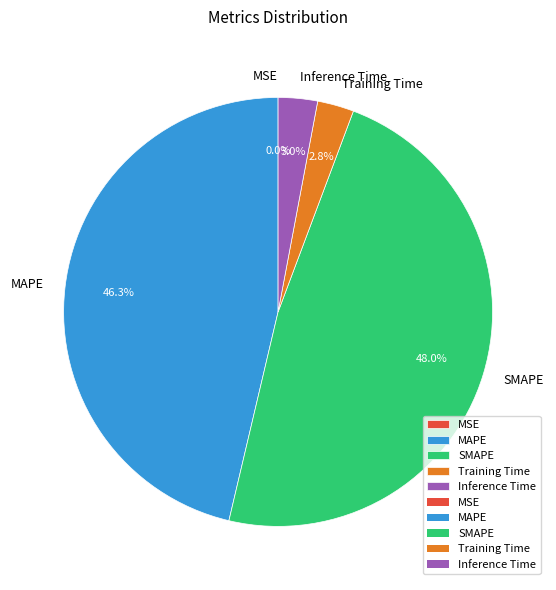

To the nearest percent, what portion does MAPE represent?

46%